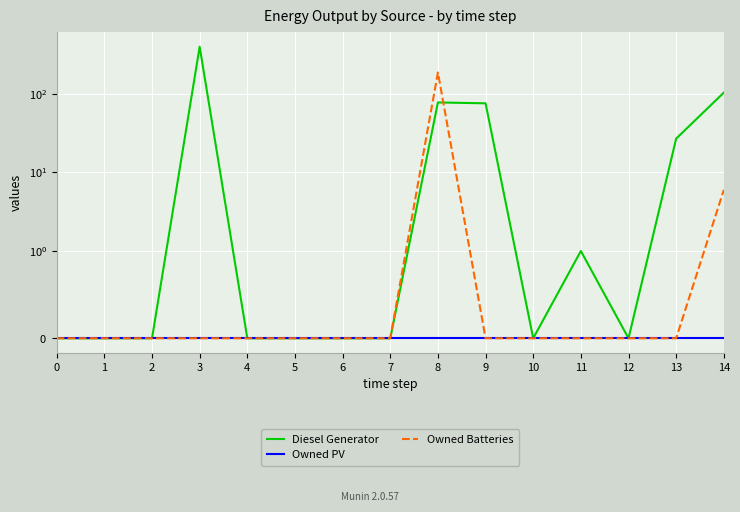

Which label corresponds to the largest value in the chart?

3